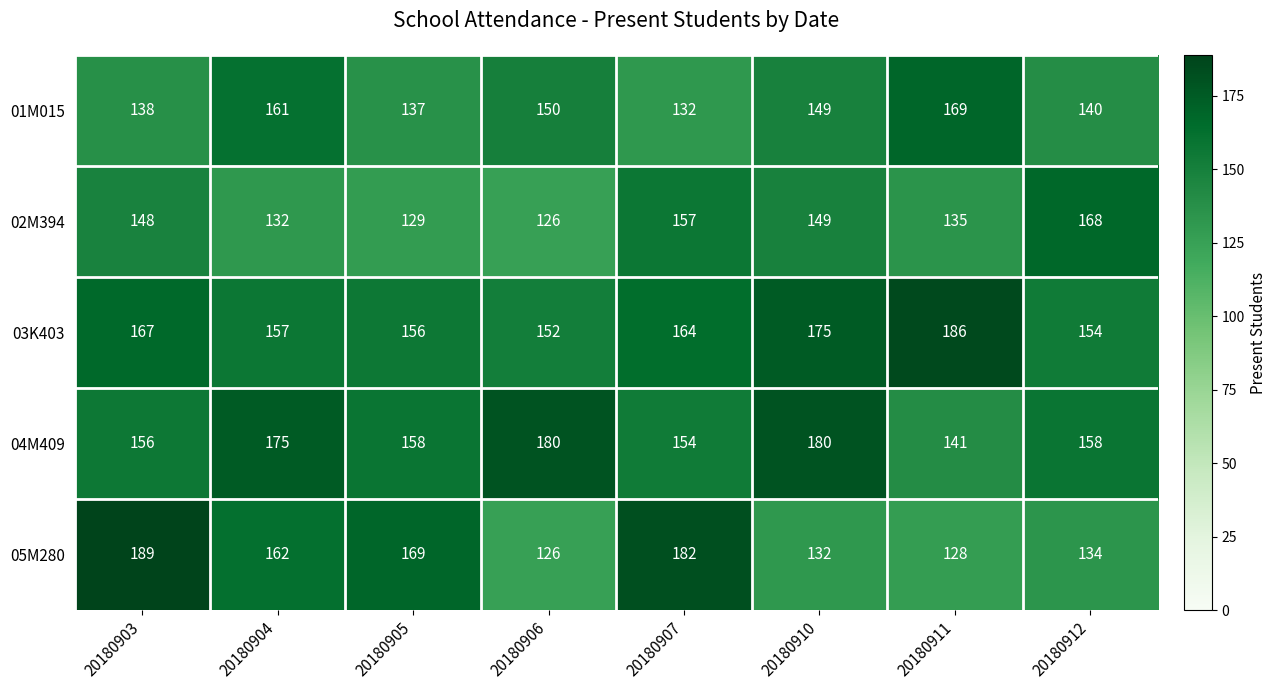

Is it true that 02M394 equals 126 at 20180906?

True